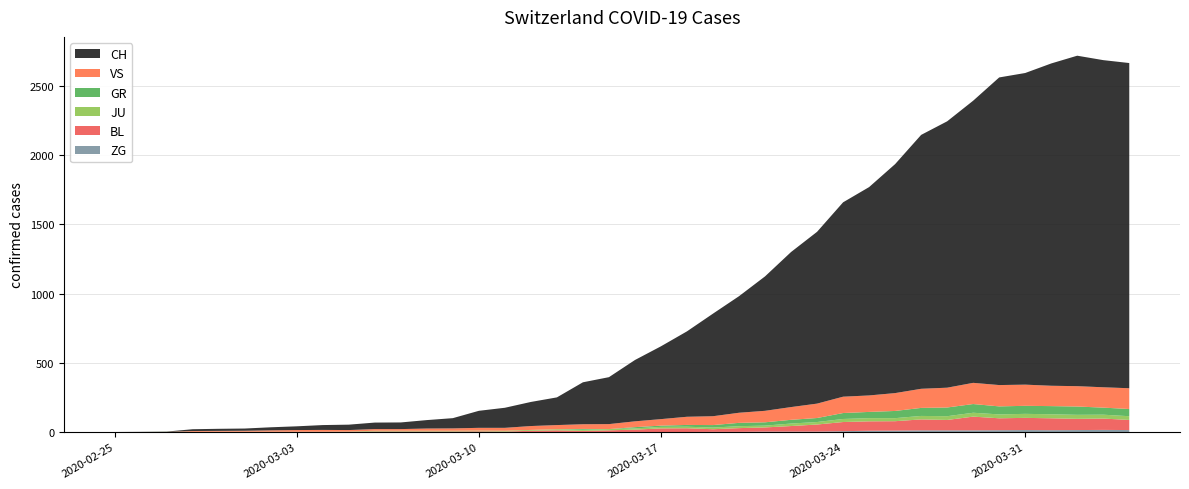

Reading right to left, extract all data points from this chart.

CH: 2349	2363	2387	2328	2251	2222	2038	1924	1834	1654	1505	1404	1241	1120	971	842	741	617	526	443	339	303	200	174	145	123	74	61	48	47	39	35	27	22	16	15	13	2	1	0
GR: 52	51	60	59	58	58	63	63	58	52	45	43	29	27	24	24	18	13	9	9	0	6	0	0	0	0	0	0	0	0	0	0	0	0	0	0	0	0	0	0
JU: 27	28	29	29	29	28	28	27	25	22	23	22	18	18	13	14	12	11	11	9	9	8	8	6	6	5	5	5	5	5	2	1	1	1	1	1	1	1	0	0
VS: 150	147	147	147	153	154	153	143	138	129	119	118	104	92	83	73	64	59	47	42	36	34	30	28	21	20	17	16	12	12	11	13	12	10	7	6	6	0	0	0
BL: 73	82	81	86	88	86	99	75	79	68	68	66	51	40	30	27	19	27	26	17	12	8	12	9	3	5	4	4	4	4	1	1	1	1	1	1	0	0	0	0
ZG: 14	15	14	13	14	13	12	12	12	10	9	6	3	3	3	1	1	0	0	0	0	0	0	0	0	0	0	0	0	0	0	0	0	0	0	0	0	0	0	0